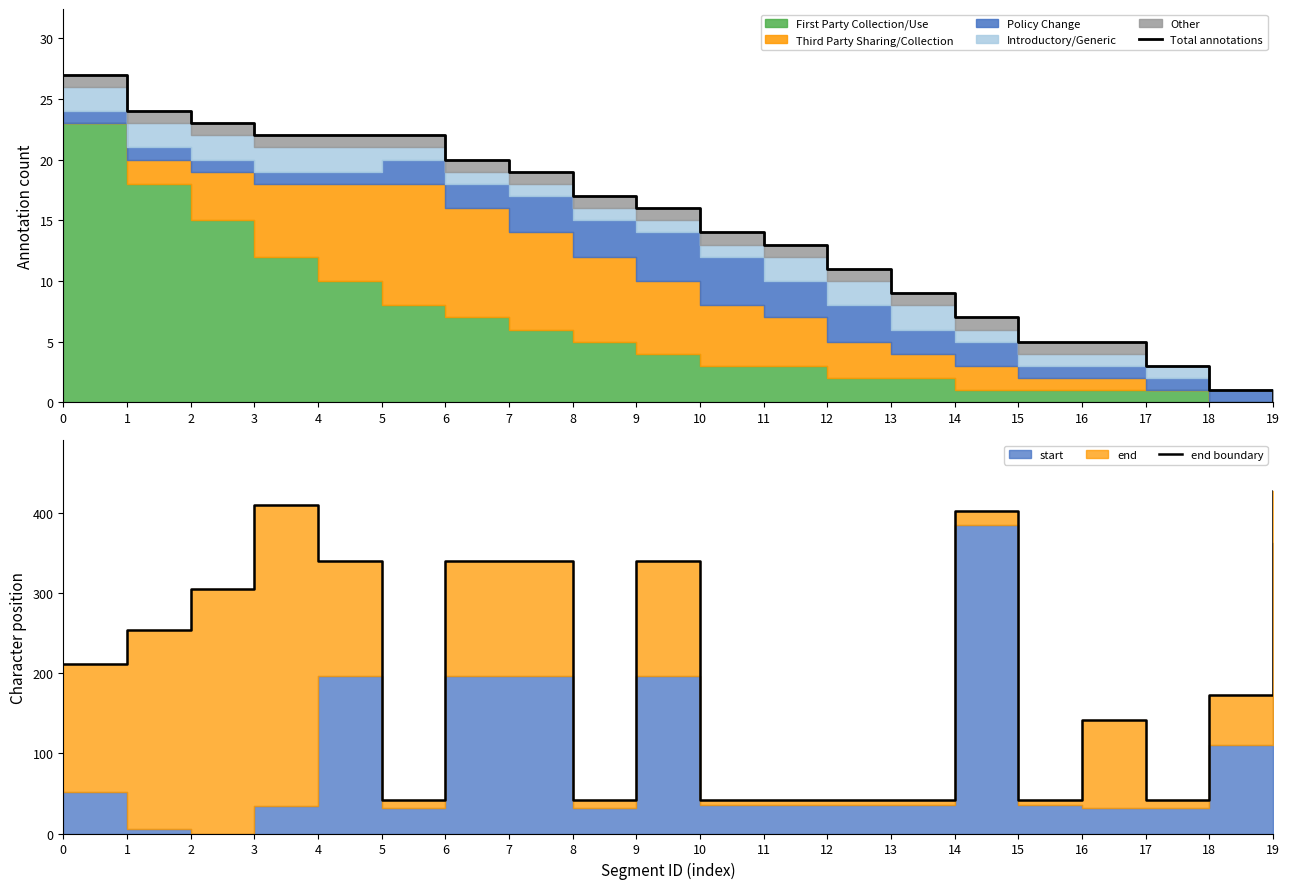

In end boundary, how many points are lower than both neighbors (excluding endpoints)?

4